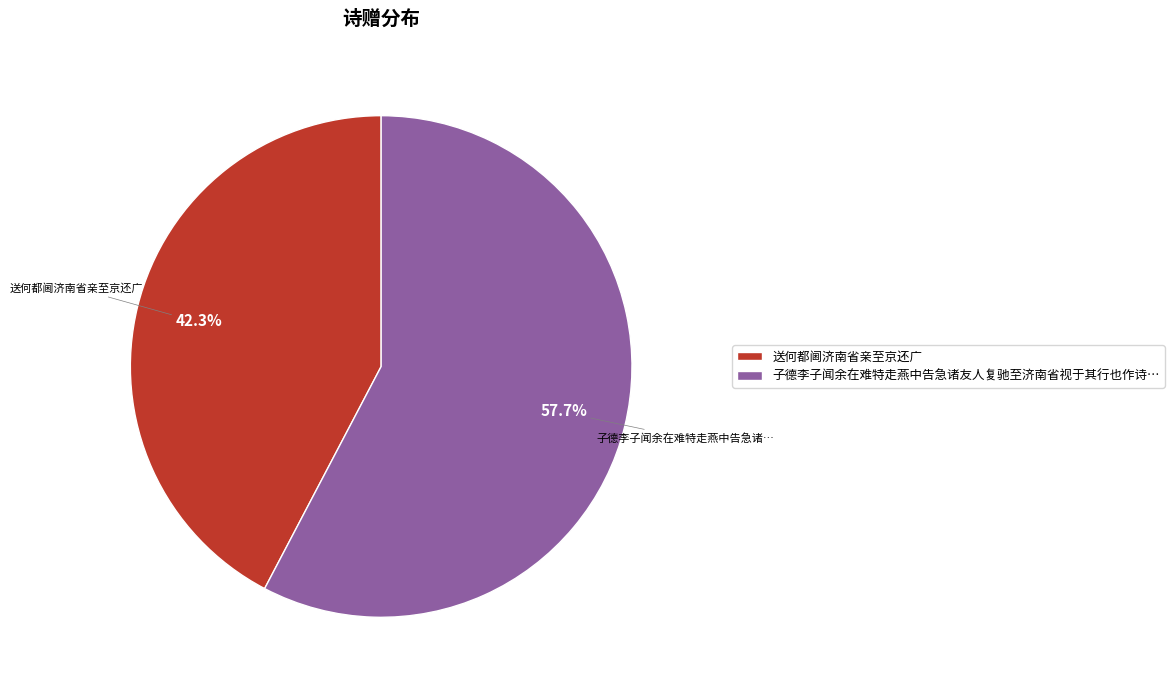

Which category has the biggest portion of the pie?

子德李子闻余在难特走燕中告急诸友人复驰至济南省视于其行也作诗…